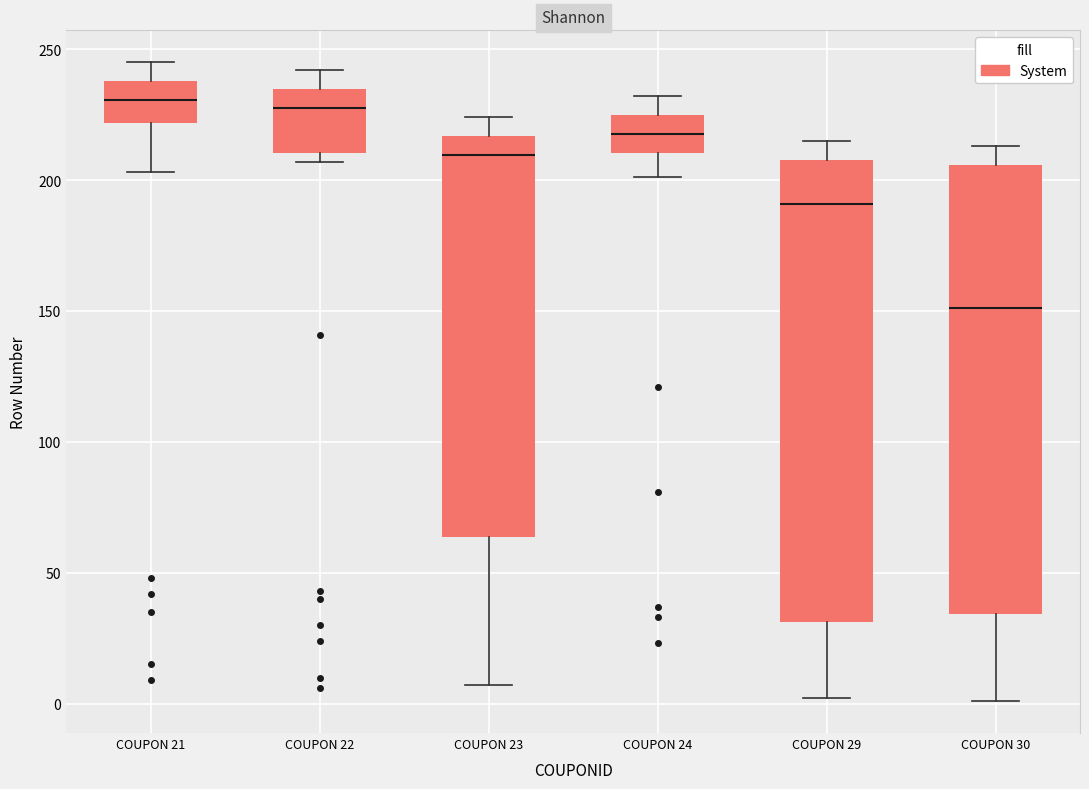

Reading left to right, transcribe this box plot: for each box, give where its median line is, the range the box spans, and where its two whiskers end, as read against the y-axis. The values are not printed on the chart, so give them approximately, as read against the axis.

COUPON 21: median 230, box 220 to 240, whiskers 205 to 245
COUPON 22: median 230, box 210 to 235, whiskers 205 to 240
COUPON 23: median 210, box 65 to 215, whiskers 5 to 225
COUPON 24: median 220, box 210 to 225, whiskers 200 to 230
COUPON 29: median 190, box 30 to 210, whiskers 0 to 215
COUPON 30: median 150, box 35 to 205, whiskers 0 to 215